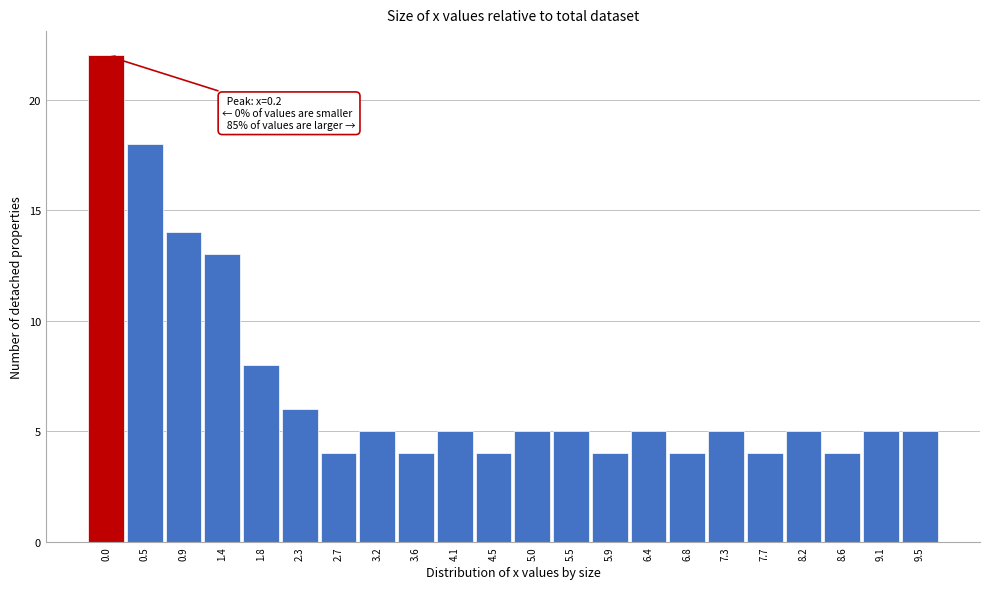

Reading right to left, list all the values displayed in this chart.

9.5=5	9.1=5	8.6=4	8.2=5	7.7=4	7.3=5	6.8=4	6.4=5	5.9=4	5.5=5	5.0=5	4.5=4	4.1=5	3.6=4	3.2=5	2.7=4	2.3=6	1.8=8	1.4=13	0.9=14	0.5=18	0.0=22